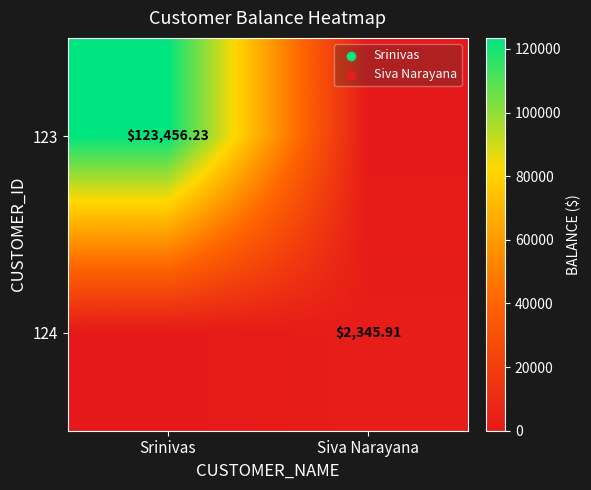

The value of 124 at Srinivas is -851.9. True or false?

False